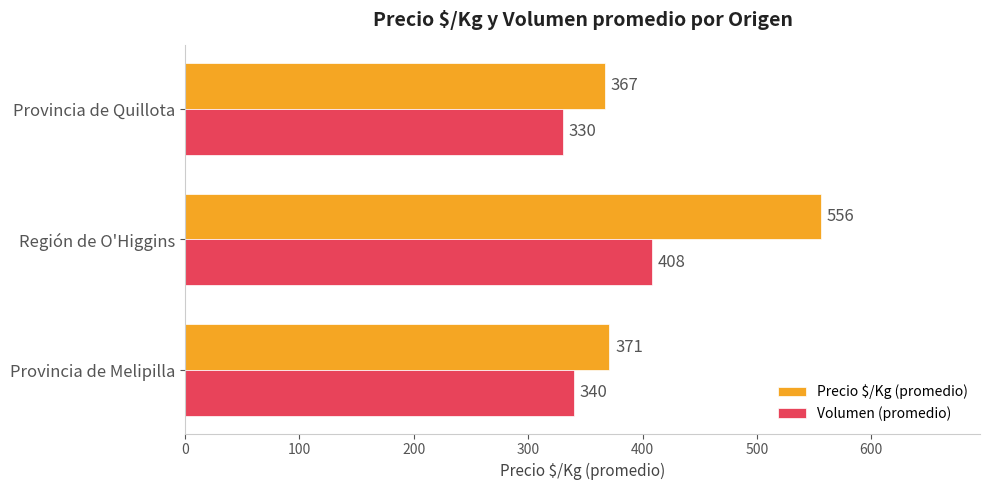

Rank the categories by Precio $/Kg (promedio) value from highest to lowest.

Región de O'Higgins, Provincia de Melipilla, Provincia de Quillota